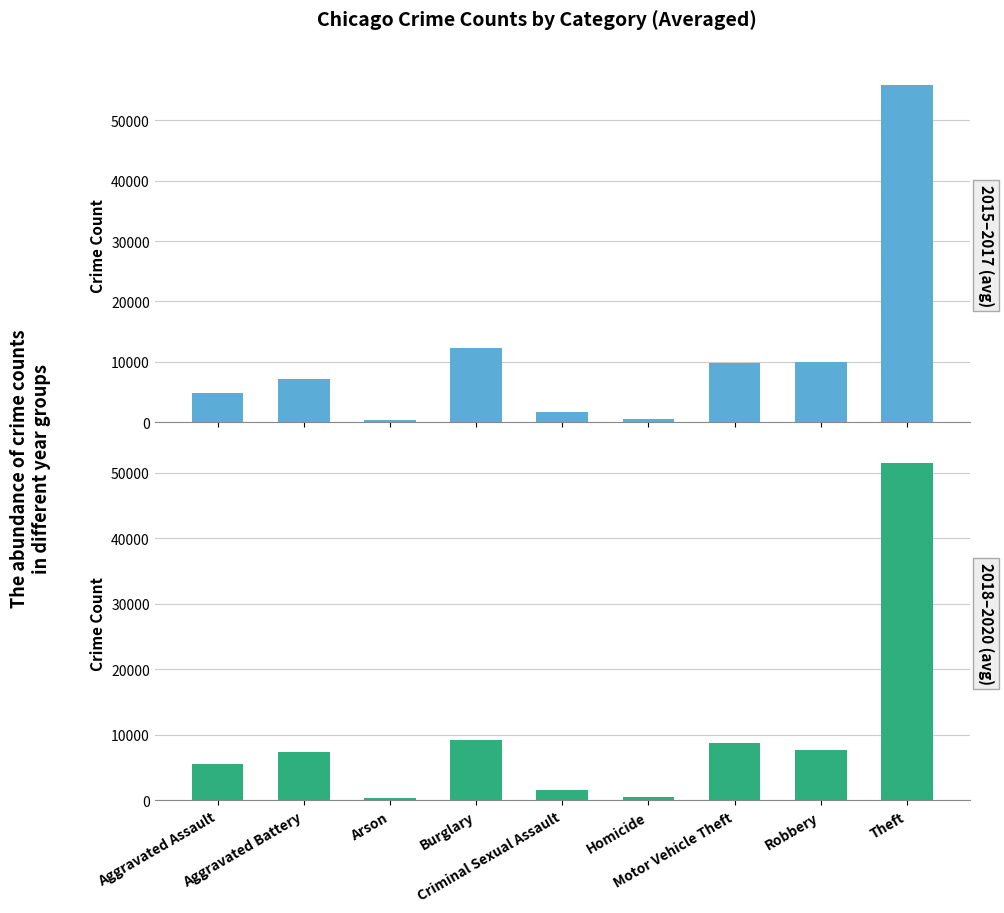

How many data points in 2018–2020 (avg) are less than 7390?

4